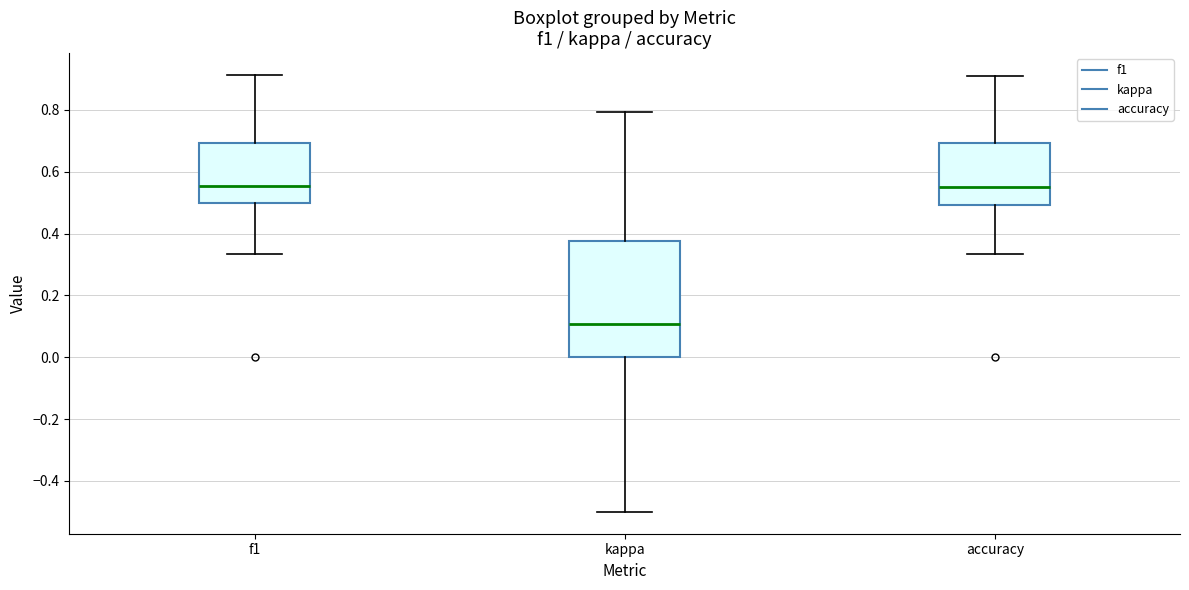

Which box is the tallest, from its lower edge to its upper edge?

kappa